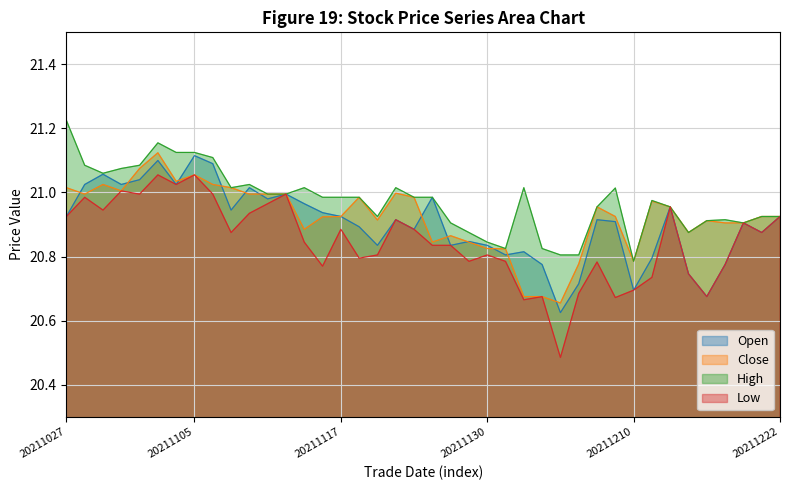

True or false: low has more than 2 points higher than both neighbors.

True